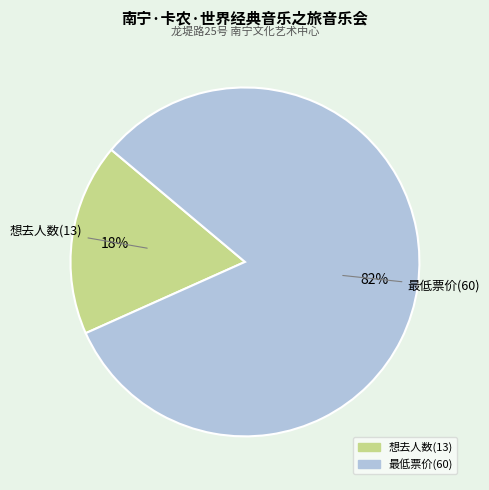

Rank the categories by value from highest to lowest.

最低票价(60), 想去人数(13)